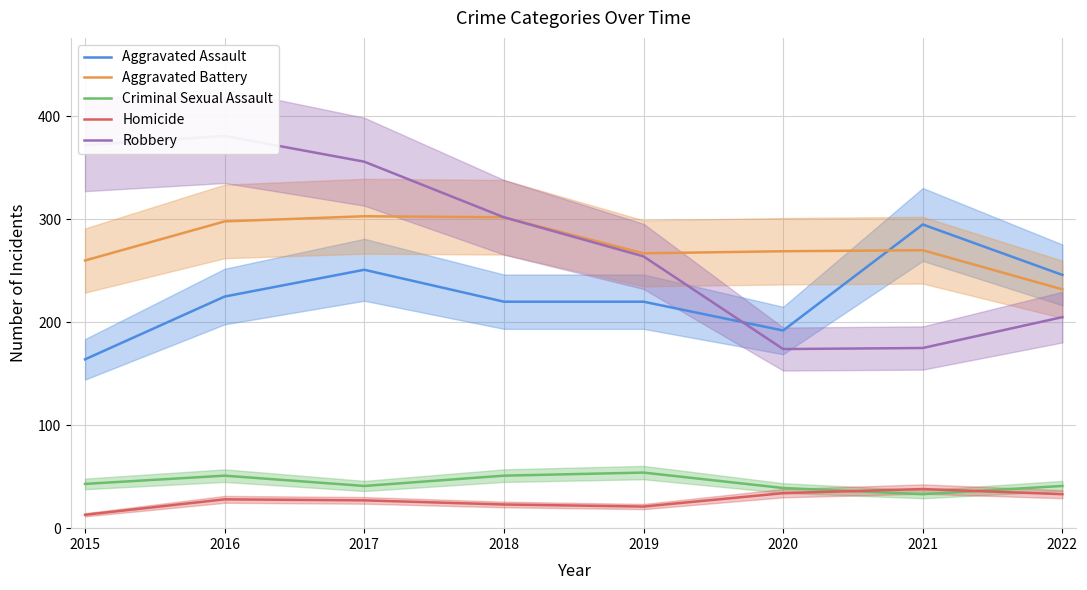

How many lines are shown in the chart?

5